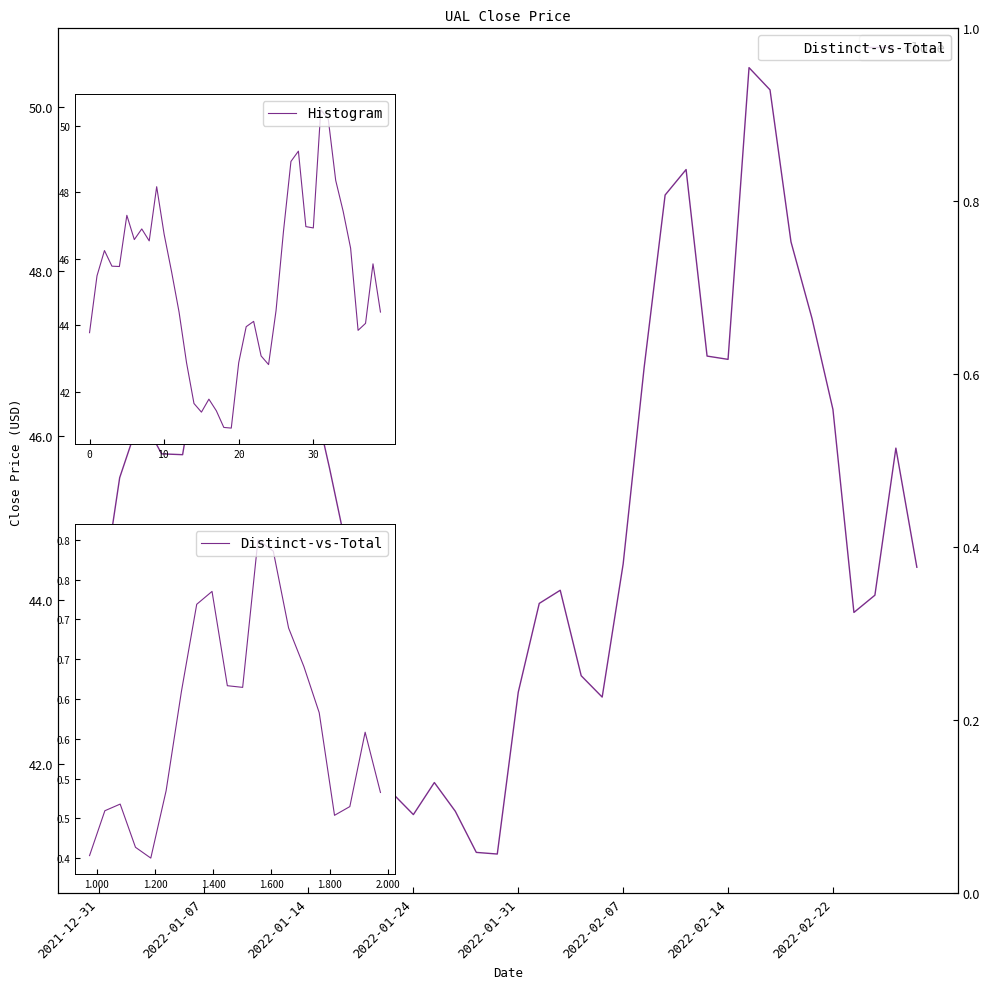

Where is close nearest to the value 45?

2022-01-07